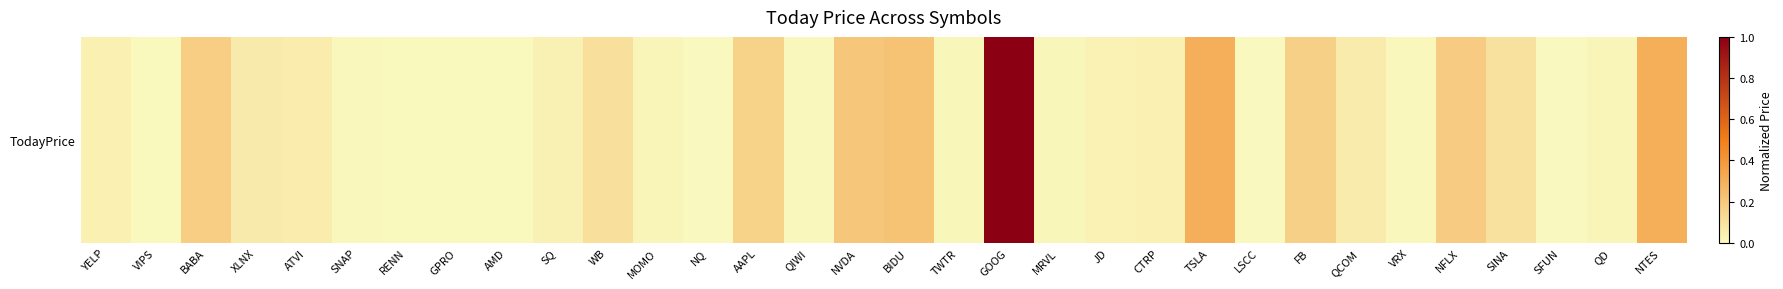

At which category does the chart reach its peak across all series?

GOOG